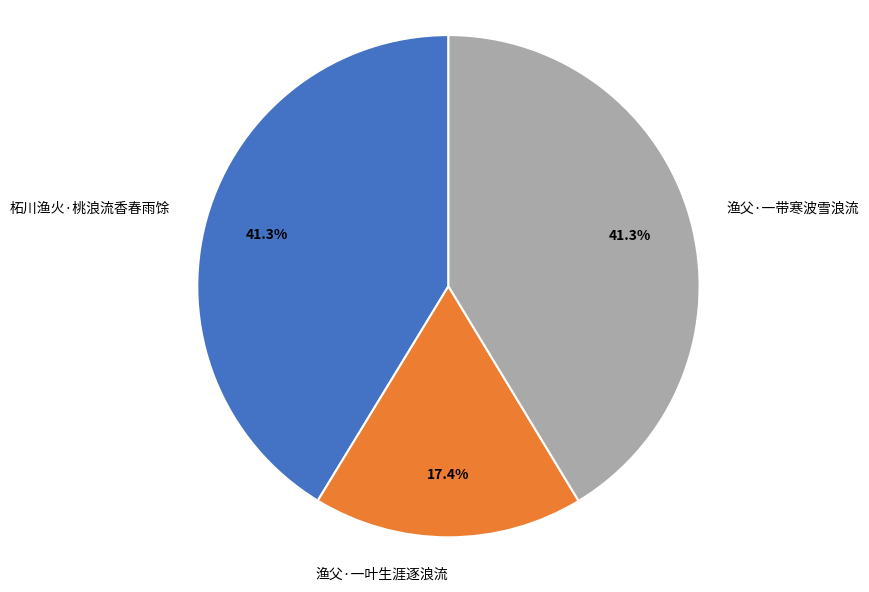

To the nearest percent, what is the difference between the 渔父·一带寒波雪浪流 and 渔父·一叶生涯逐浪流 slice percentages?

24%